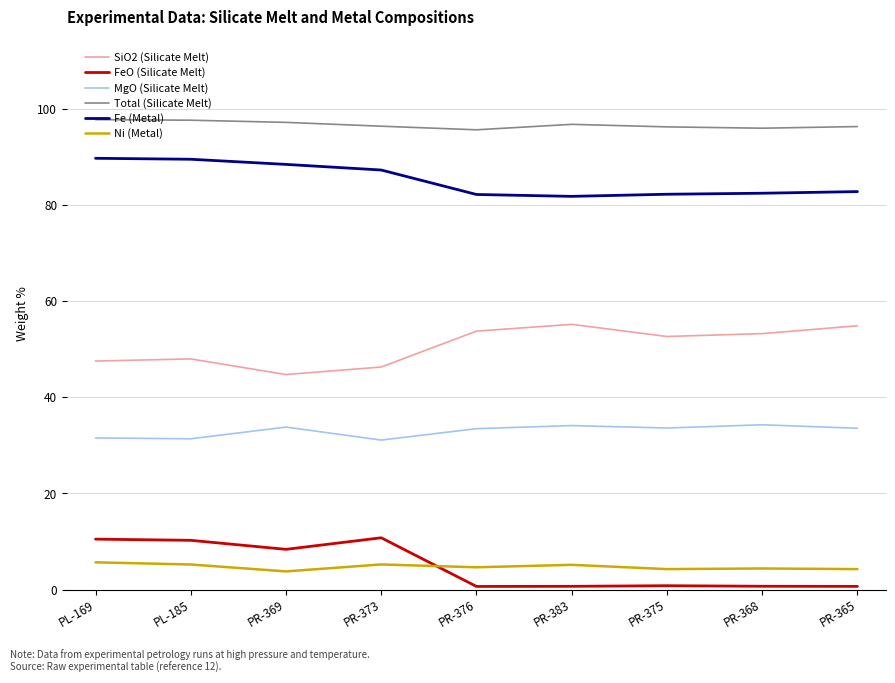

True or false: FeO (Silicate Melt) has a value of 10.2 at PL-185.

True